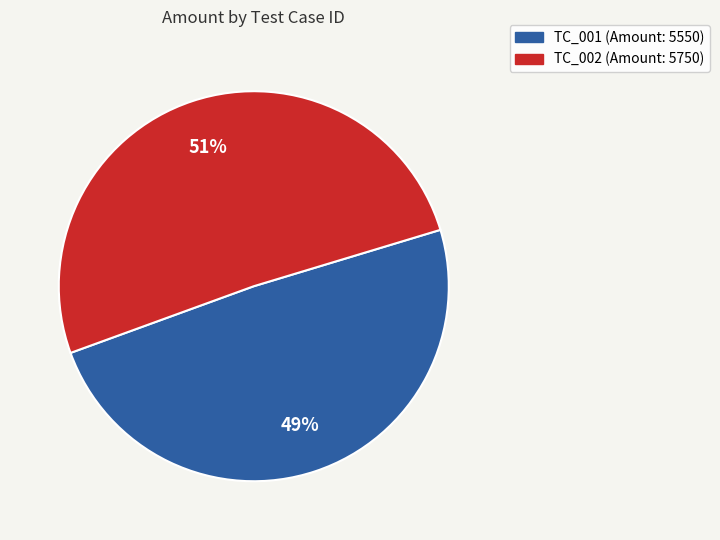

Is the sum of TC_001 and TC_002 greater than half?

Yes